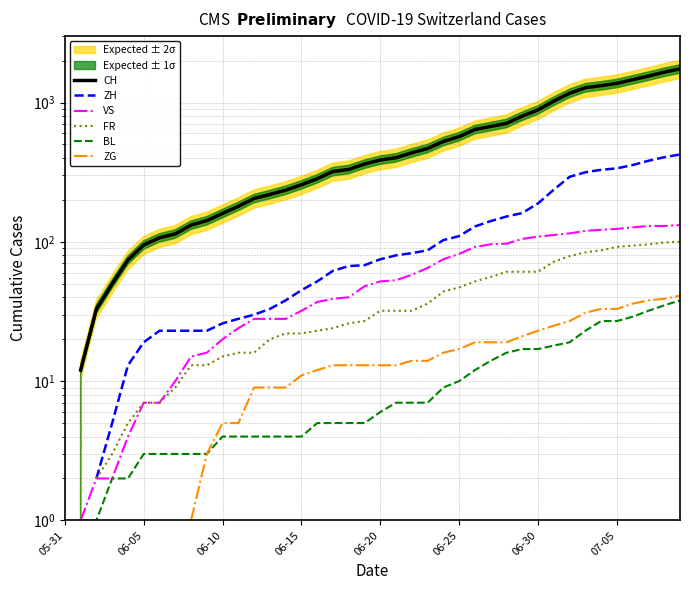

True or false: ZH and BL cross at least once.

False